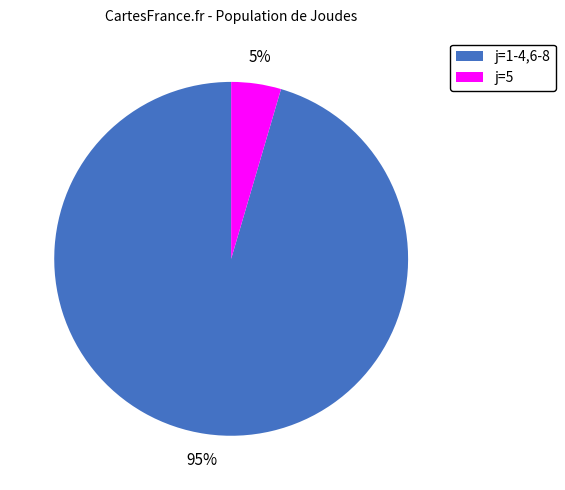

To the nearest percent, what is the combined percentage of j=1-4,6-8 and j=5?

100%